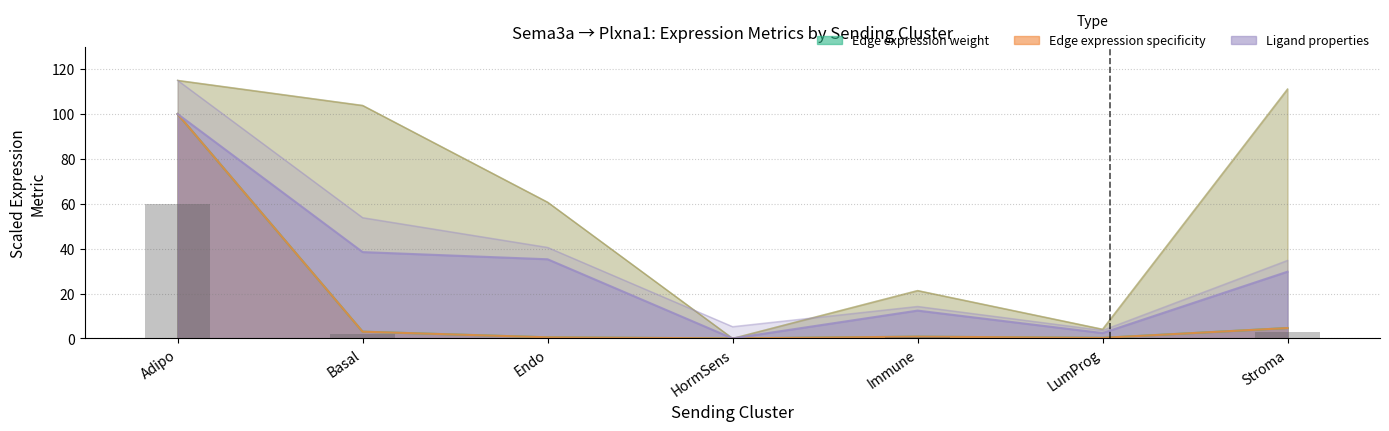

What is the difference between the highest and lowest values at Adipo?

15.0